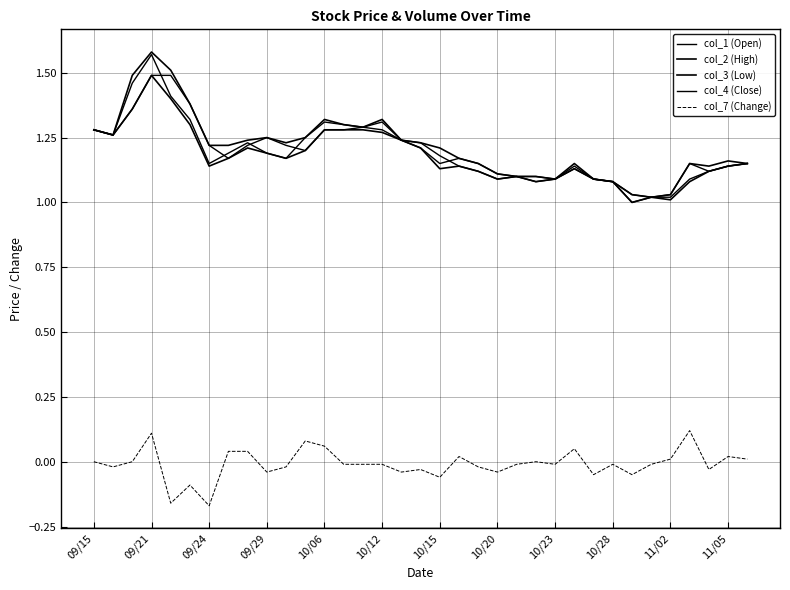

How many series are shown in this chart?

5